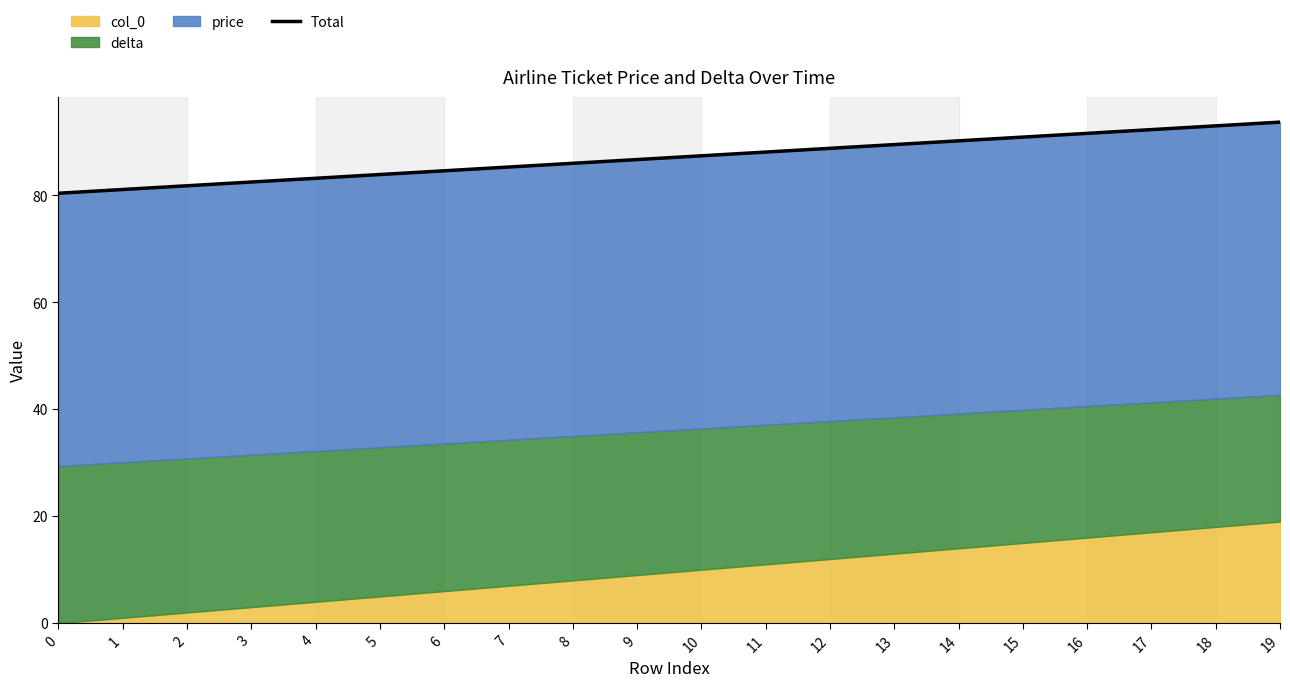

Does the chart display data point markers on the line(s)?

No